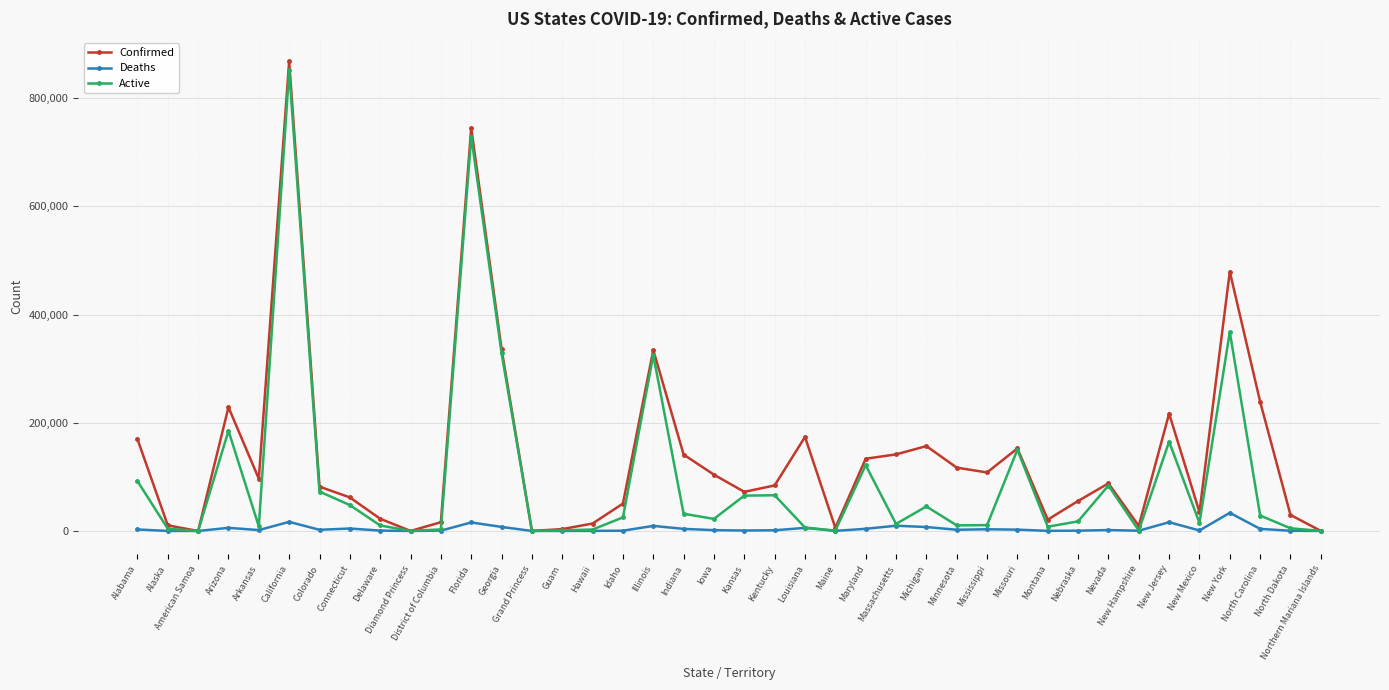

Which series has the largest total across all categories?

Confirmed